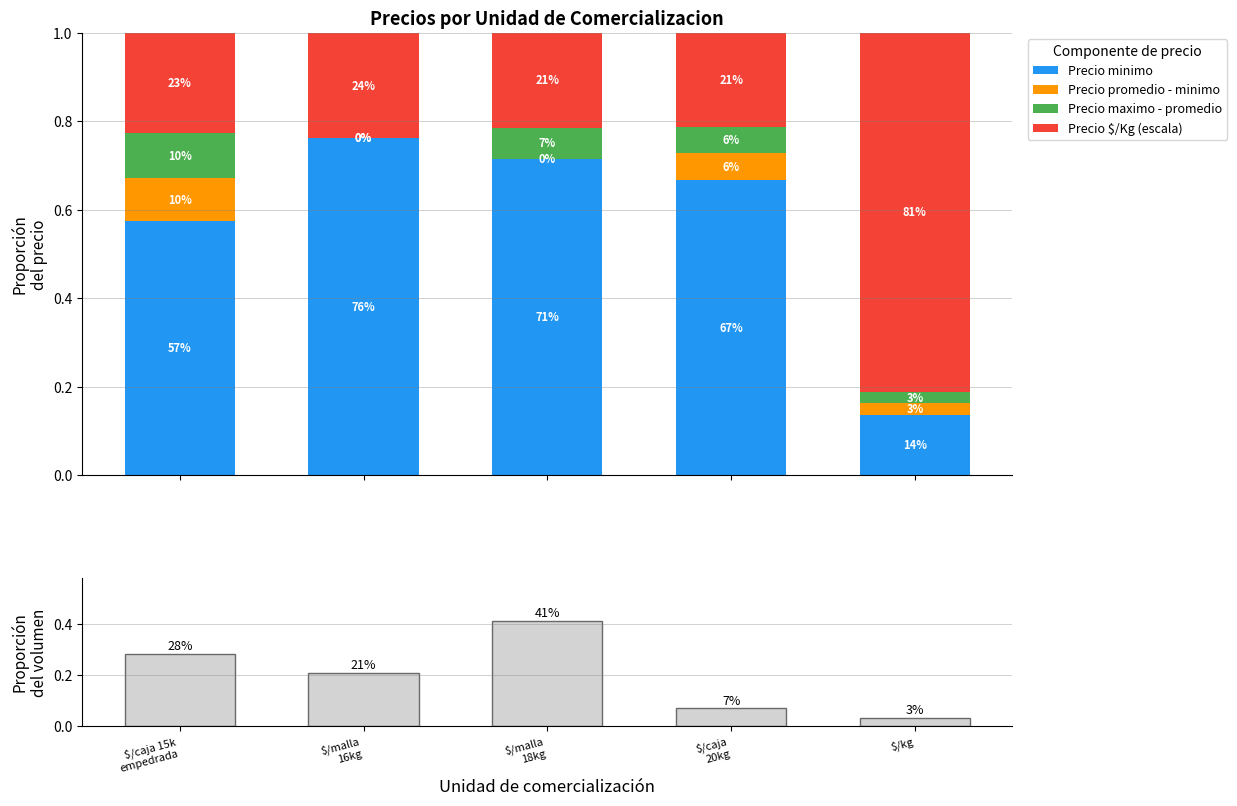

Are the bars grouped side by side (vs. stacked)?

Yes